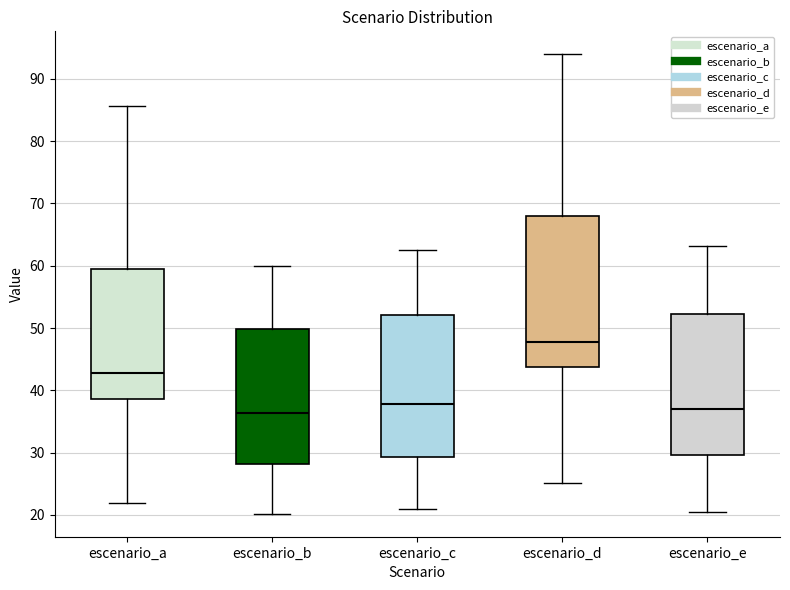

Reading left to right, read every box against the y-axis: the position of its median line, the range the box covers, and the ends of its whiskers. The values are not printed on the chart, so give them approximately, as read against the axis.

escenario_a: median 43, box 39 to 59, whiskers 22 to 86
escenario_b: median 36, box 28 to 50, whiskers 20 to 60
escenario_c: median 38, box 29 to 52, whiskers 21 to 63
escenario_d: median 48, box 44 to 68, whiskers 25 to 94
escenario_e: median 37, box 30 to 52, whiskers 20 to 63